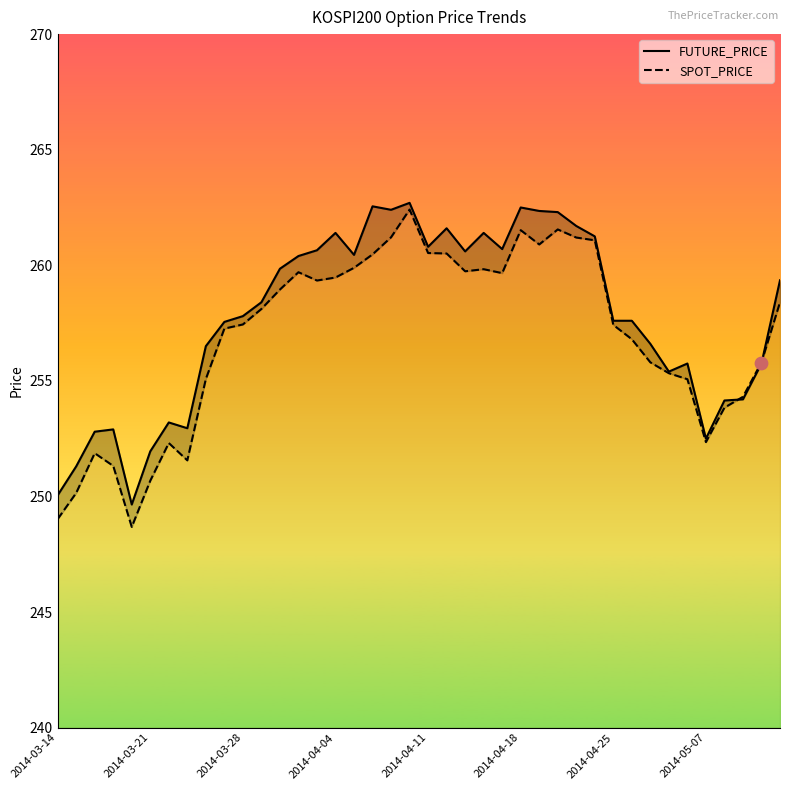

At how many categories does at least one series exceed 260?

17